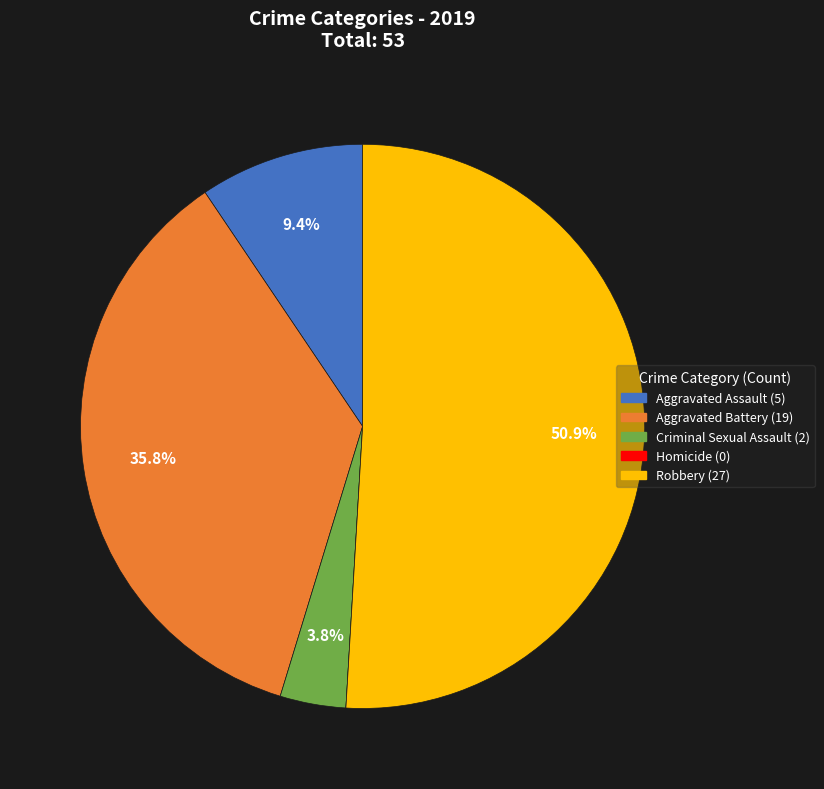

What is the ratio of the value at Criminal Sexual Assault to the value at Aggravated Assault?

0.4